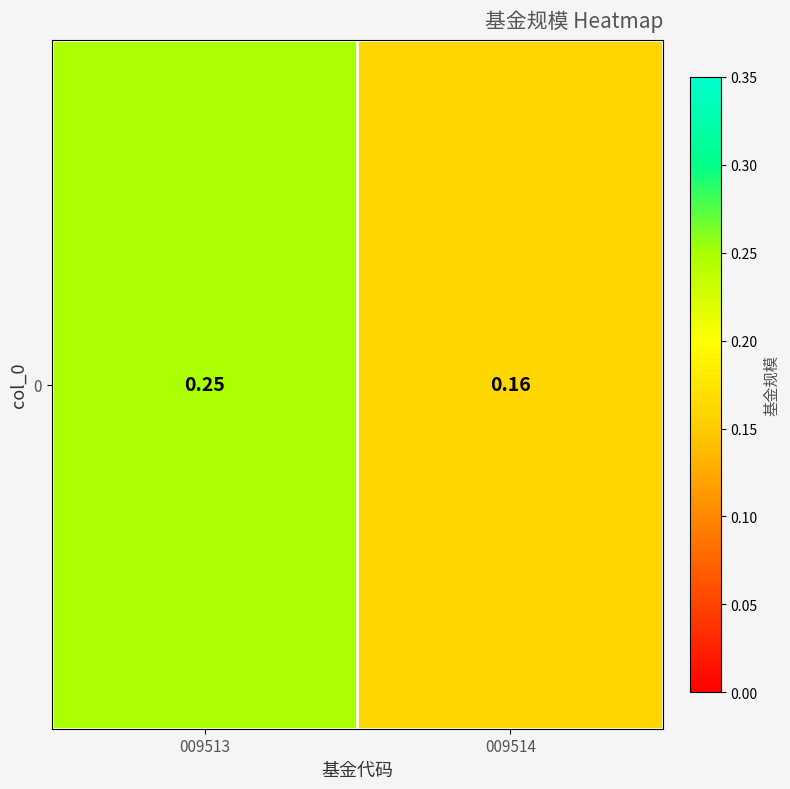

What is the sum of all values?

0.4